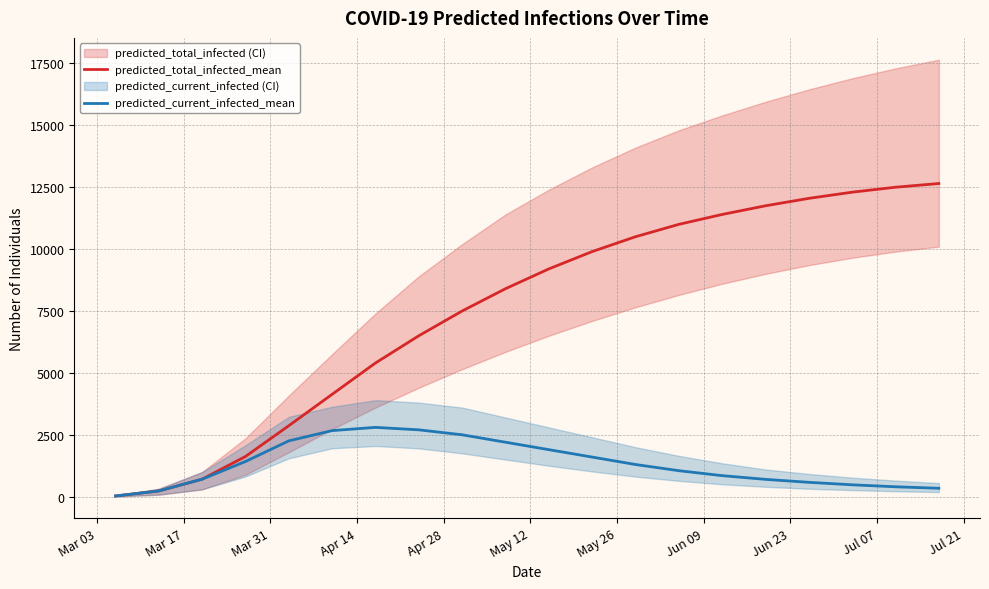

Reading right to left, transcribe all the data shown in this chart.

predicted_total_infected_mean: 12650	12500	12300	12050	11750	11400	11000	10500	9900	9200	8400	7500	6500	5400	4135	2867	1624	707	232	29
predicted_current_infected_mean: 340	400	480	580	700	850	1050	1300	1600	1900	2200	2500	2700	2800	2669	2255	1421	707	232	29